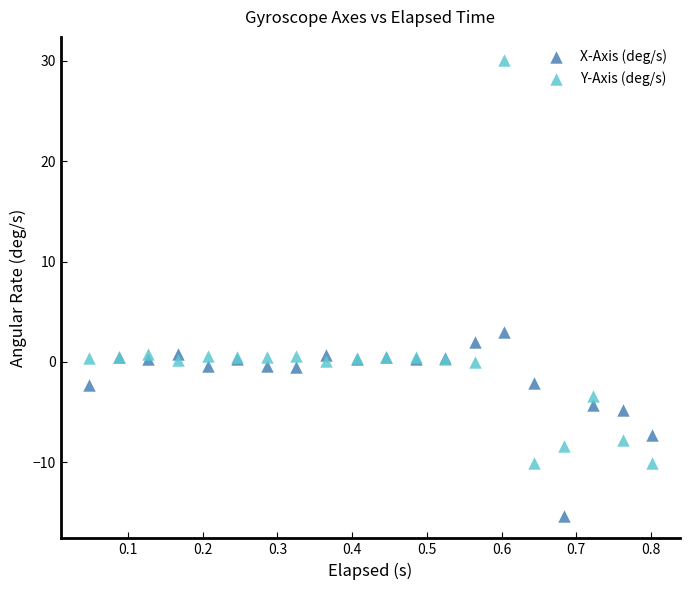

Which series reaches the minimum Y coordinate?

X-Axis (deg/s)